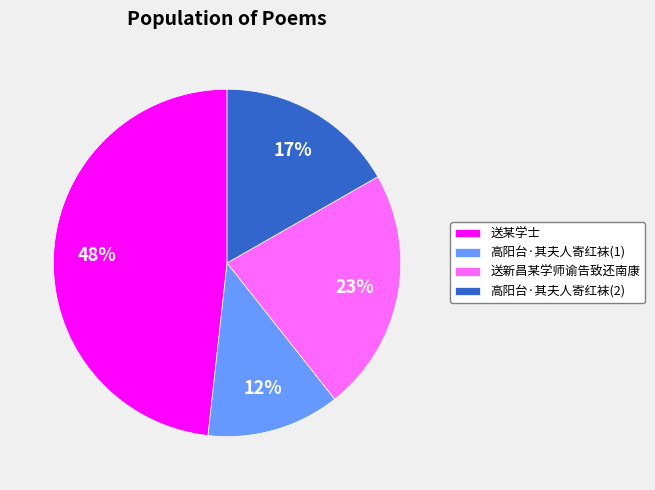

To the nearest percent, what portion does 送某学士 represent?

48%